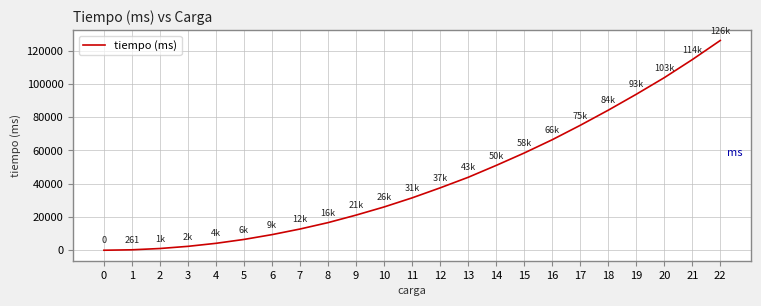

True or false: the data shows 58423 at 15.

True